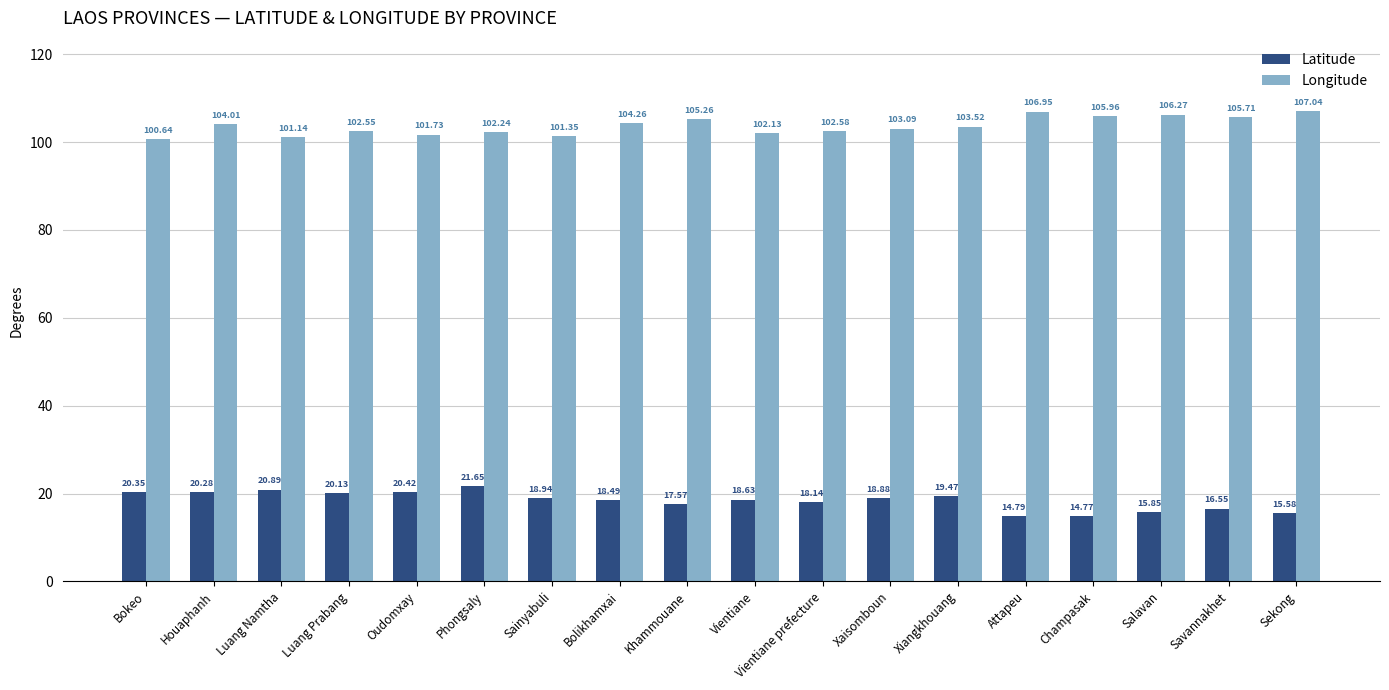

What is the difference between the maximum and minimum values in the Longitude series?

6.4